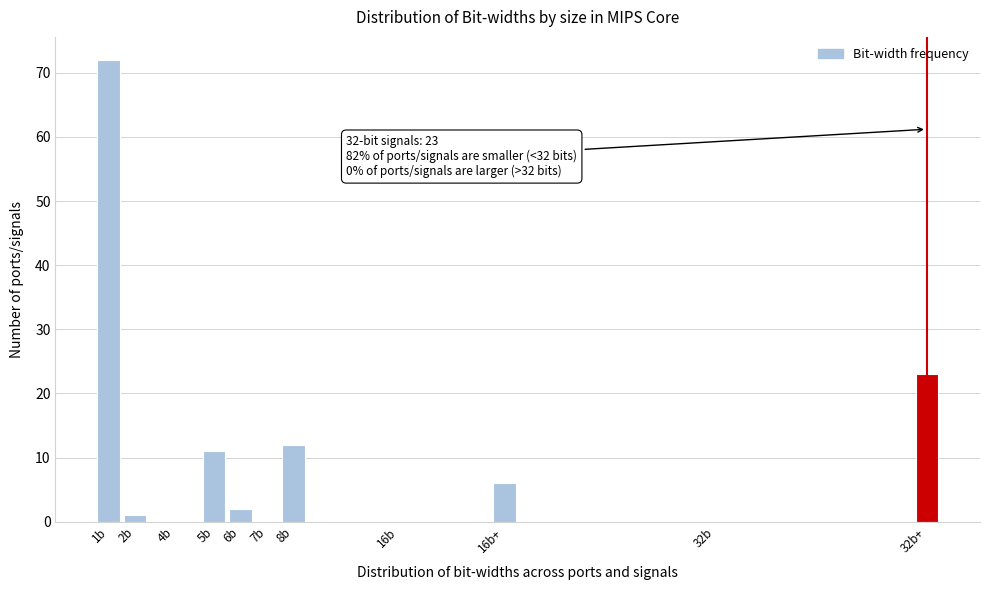

Reading right to left, what are all the values shown in this chart?

32b+=23	32b=0	16b+=6	16b=0	8b=12	7b=0	6b=2	5b=11	4b=0	2b=1	1b=72